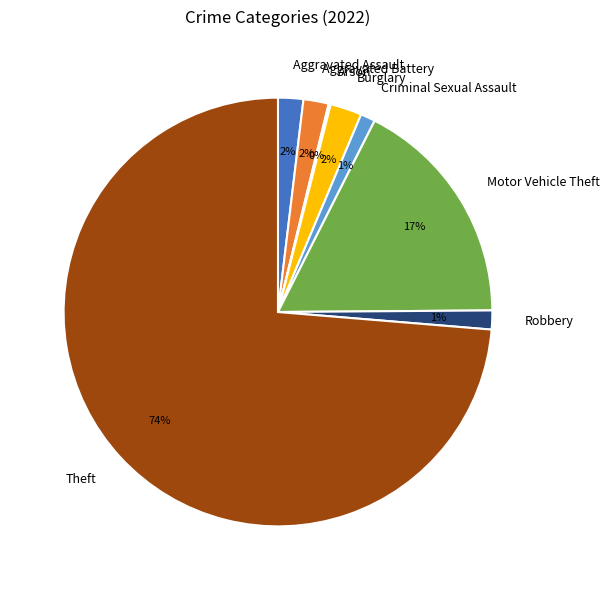

The Aggravated Assault slice represents 2% of the pie. True or false?

True